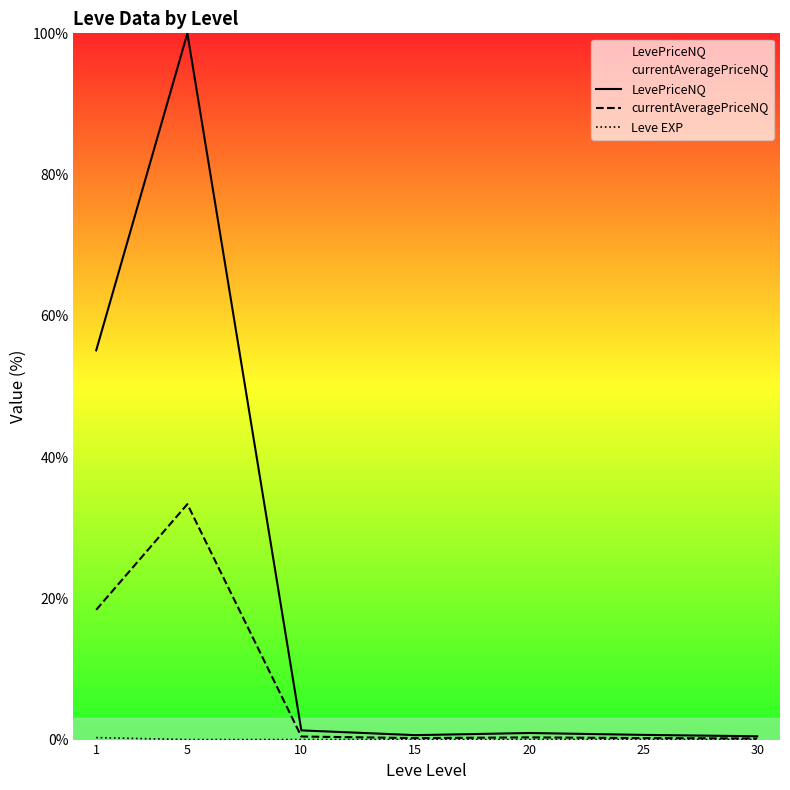

What is the average value of the LevePriceNQ series?

22.7